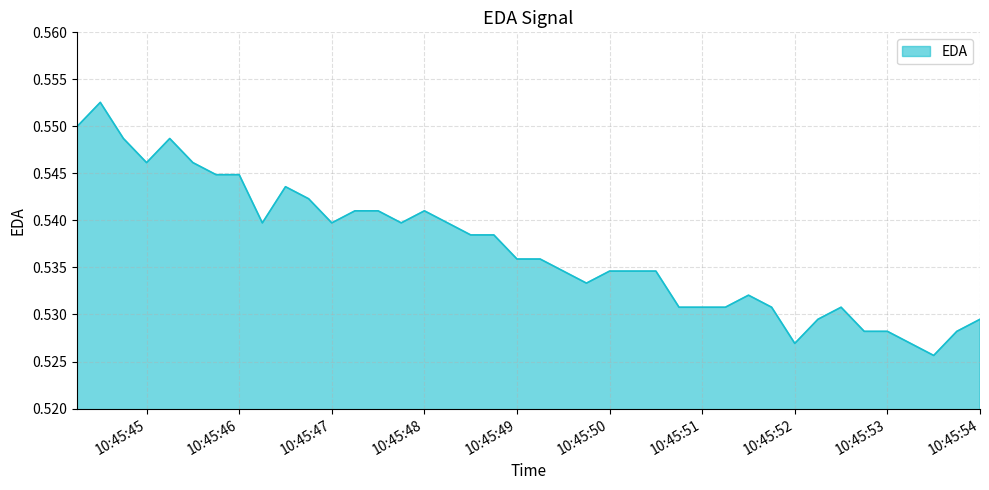

What is the sum of all values?

21.5